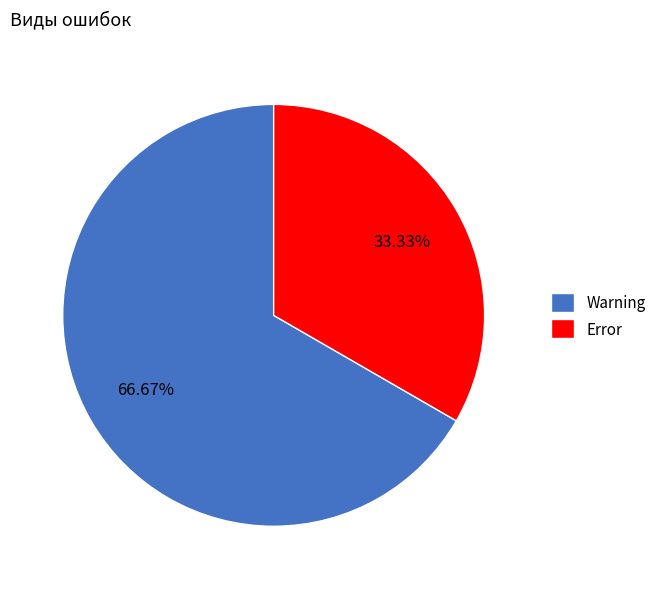

Count the number of slices in the pie.

2